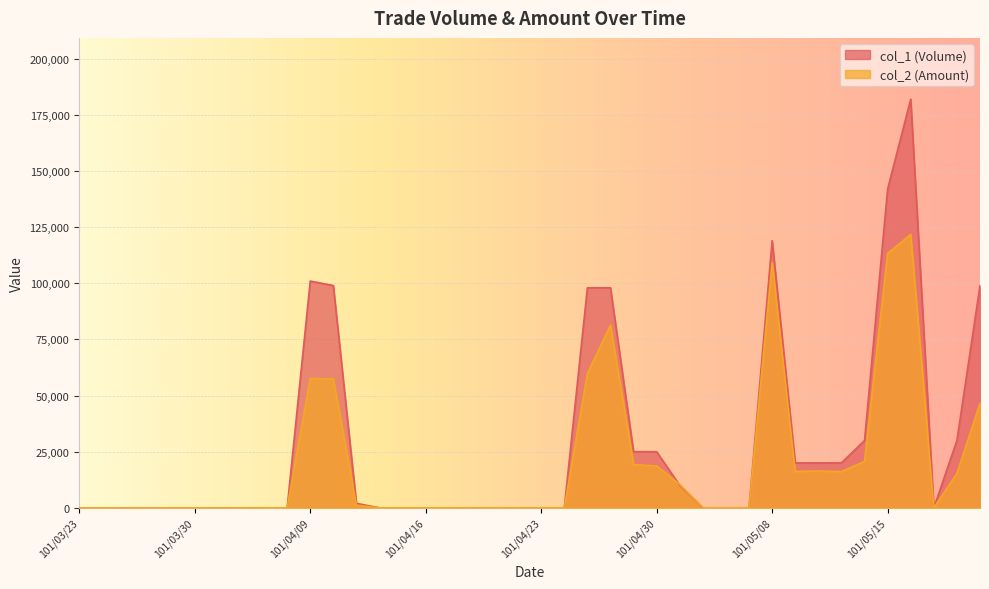

Which series changed the most between 101/04/16 and 101/04/27?

col_1 (Volume)